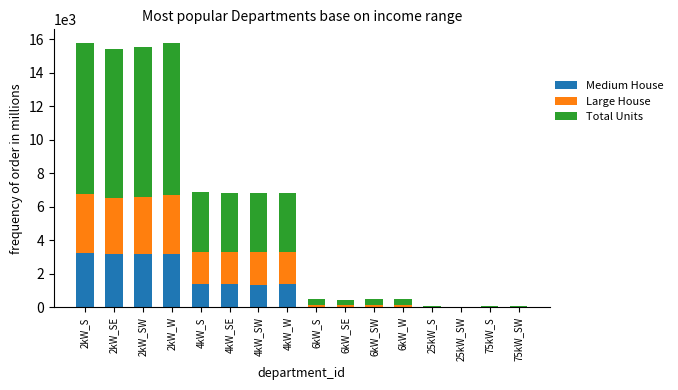

What is the maximum value for Medium House?

3248